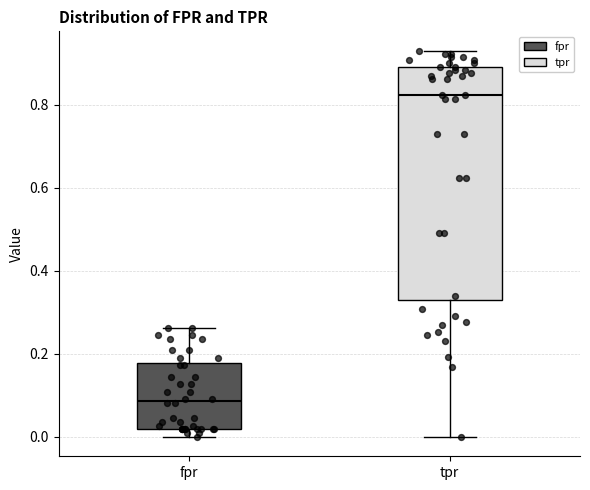

Where does the median line of the box for fpr sit on the y-axis? The values are not printed on the chart, so give them approximately, as read against the axis.

0.08